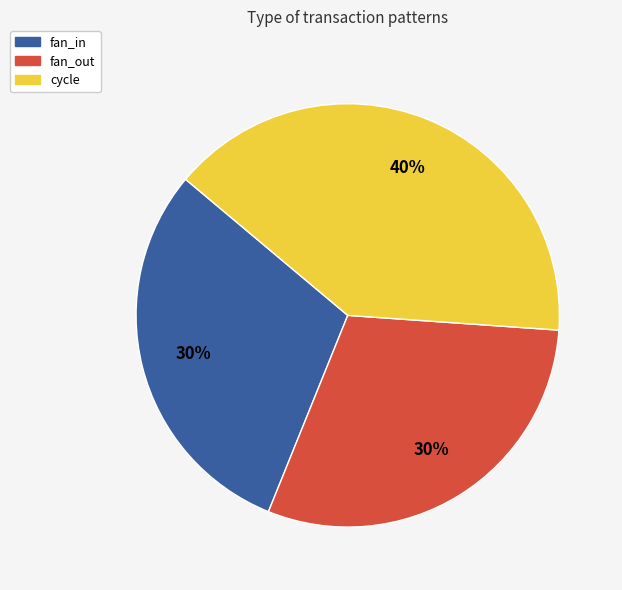

To the nearest percent, what is the average slice percentage?

33%